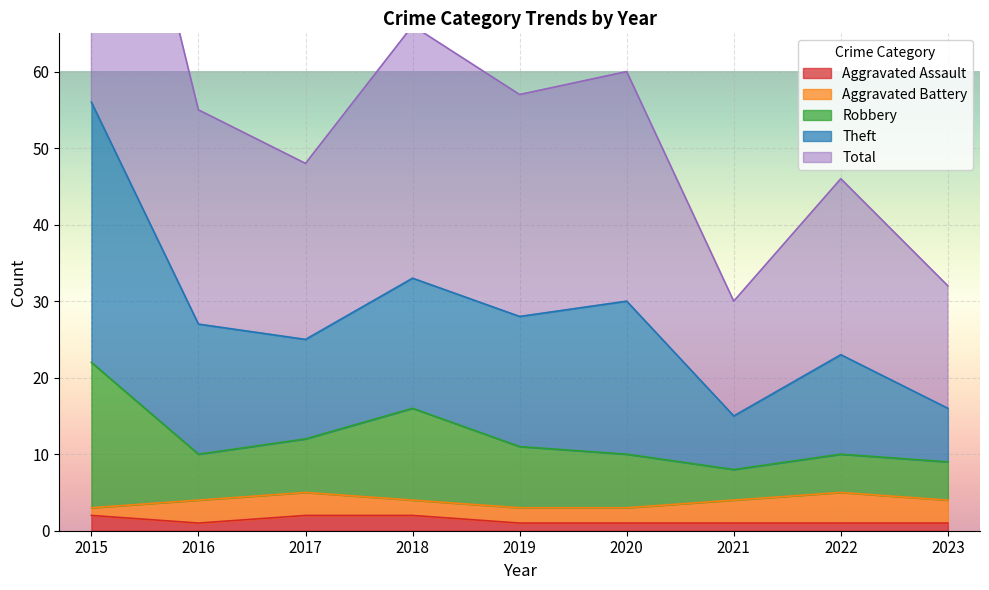

True or false: Aggravated Assault has a value of 1 at 2020.

True